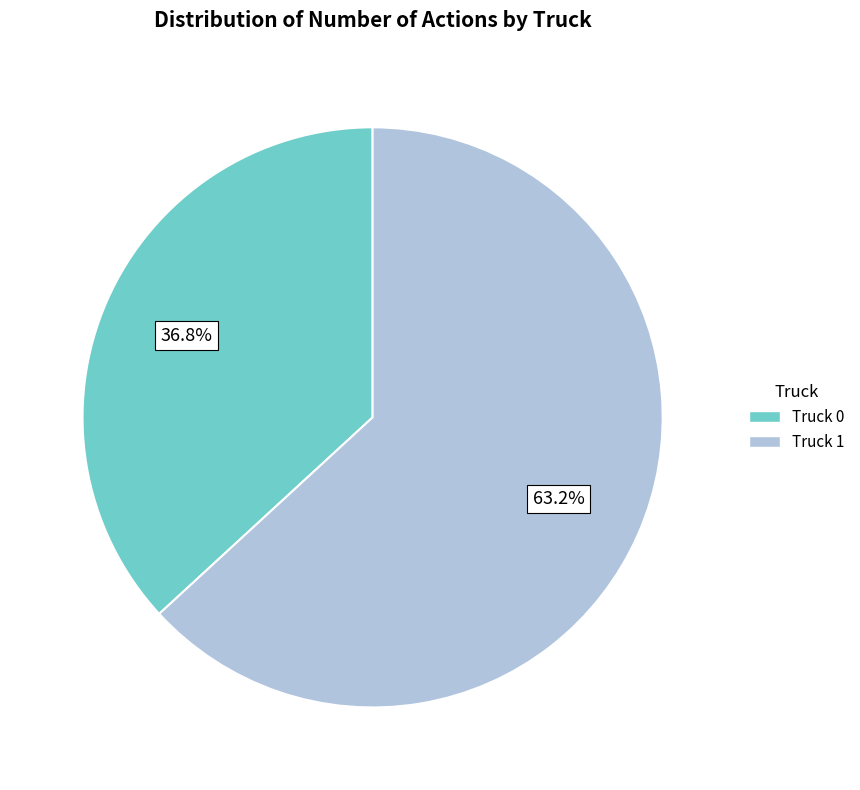

Is the sum of Truck 1 and Truck 0 greater than half?

Yes